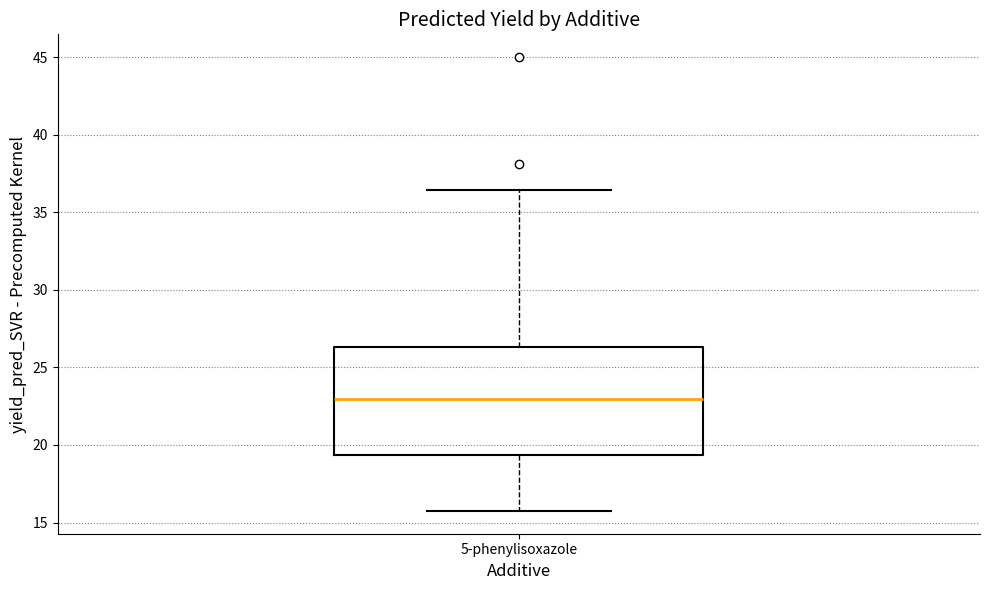

Transcribe this box plot: give where the median line is, the range the box spans, and where the two whiskers end, as read against the y-axis. The values are not printed on the chart, so give them approximately, as read against the axis.

median 23.0, box 19.5 to 26.5, whiskers 15.5 to 36.5